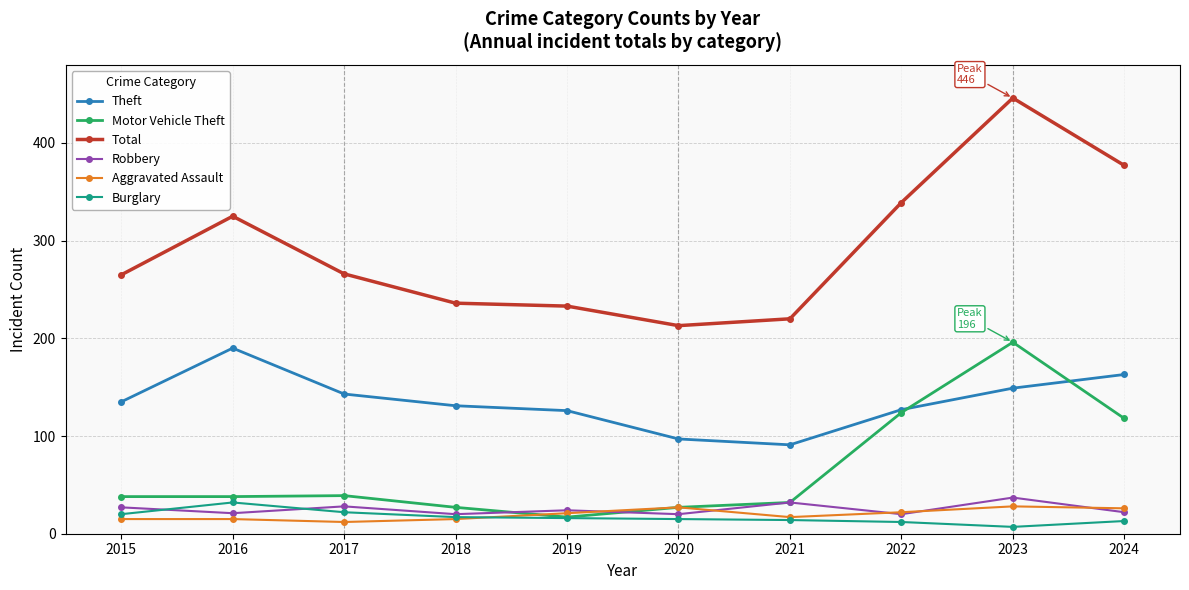

Which series has the widest spread of values?

Total